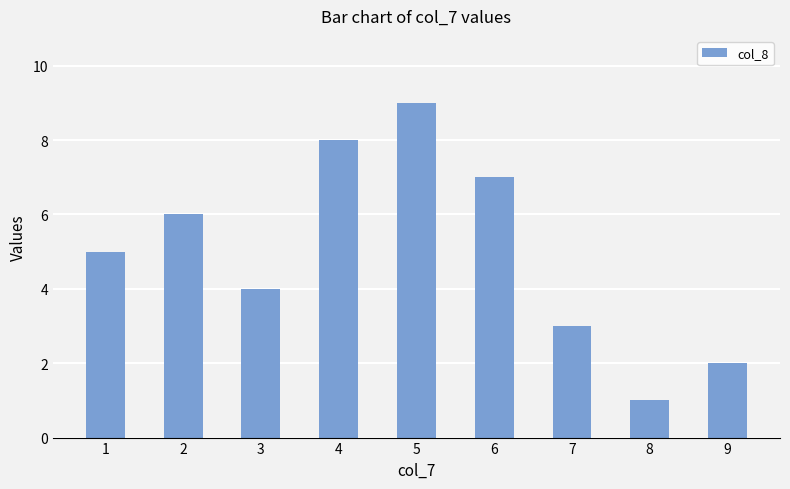

What is the greatest value displayed?

9